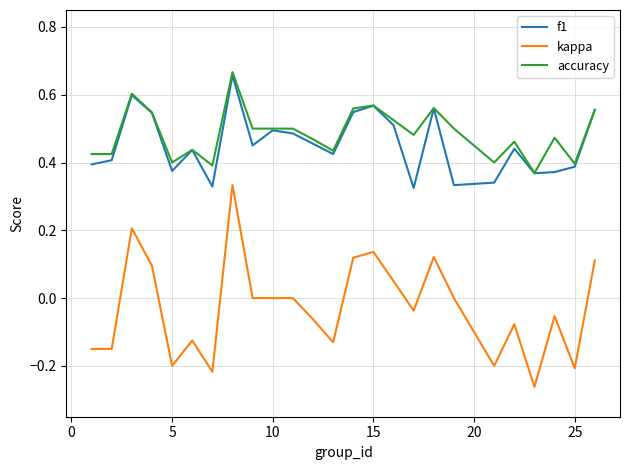

True or false: kappa and f1 intersect in this chart.

False